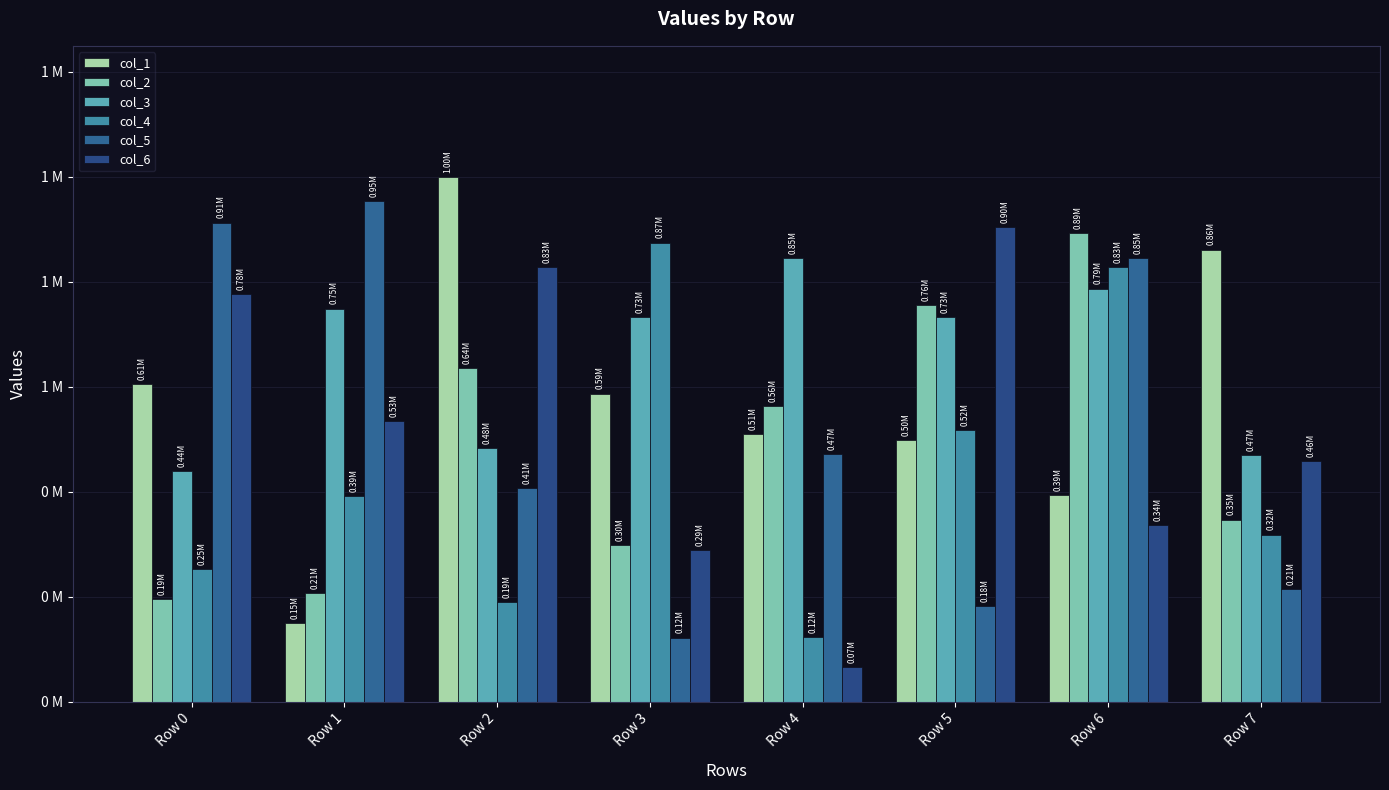

What is the difference between the highest and lowest values at Row 0?

717436